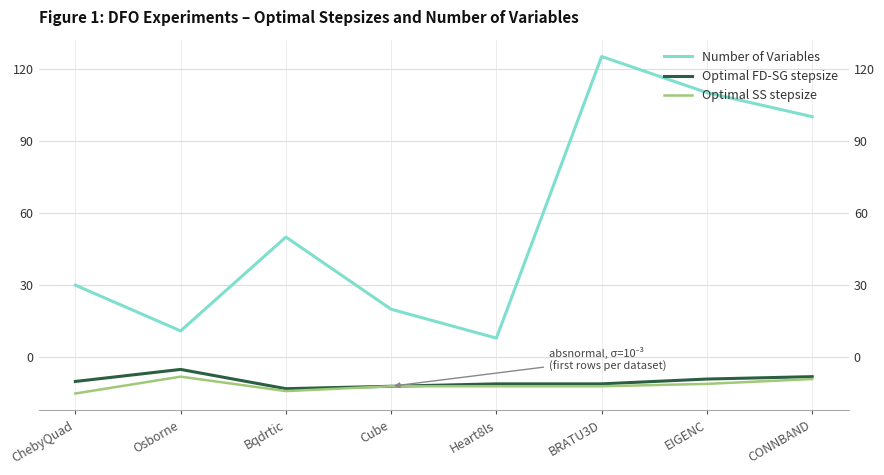

What is the spread (max minus min) of values at Cube?

32